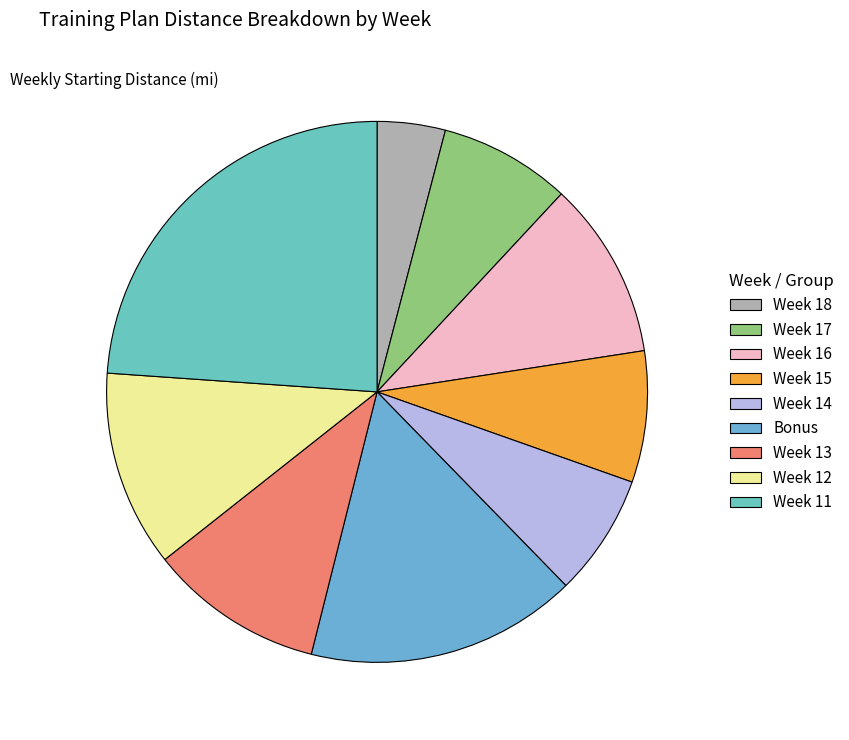

Is there any slice that represents more than half of the pie?

No